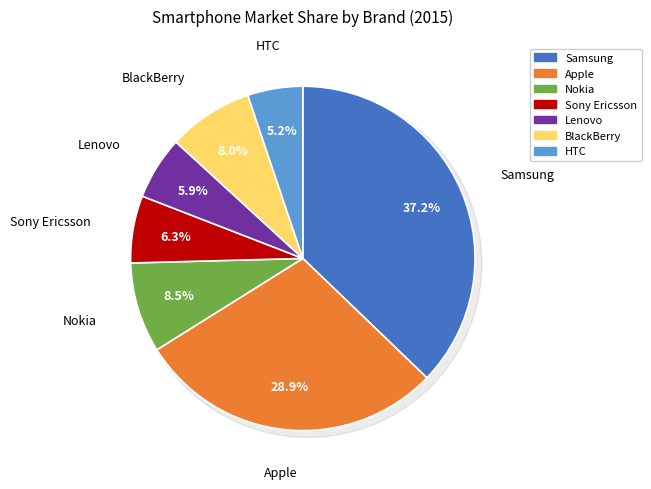

The Apple slice represents 19% of the pie. True or false?

False